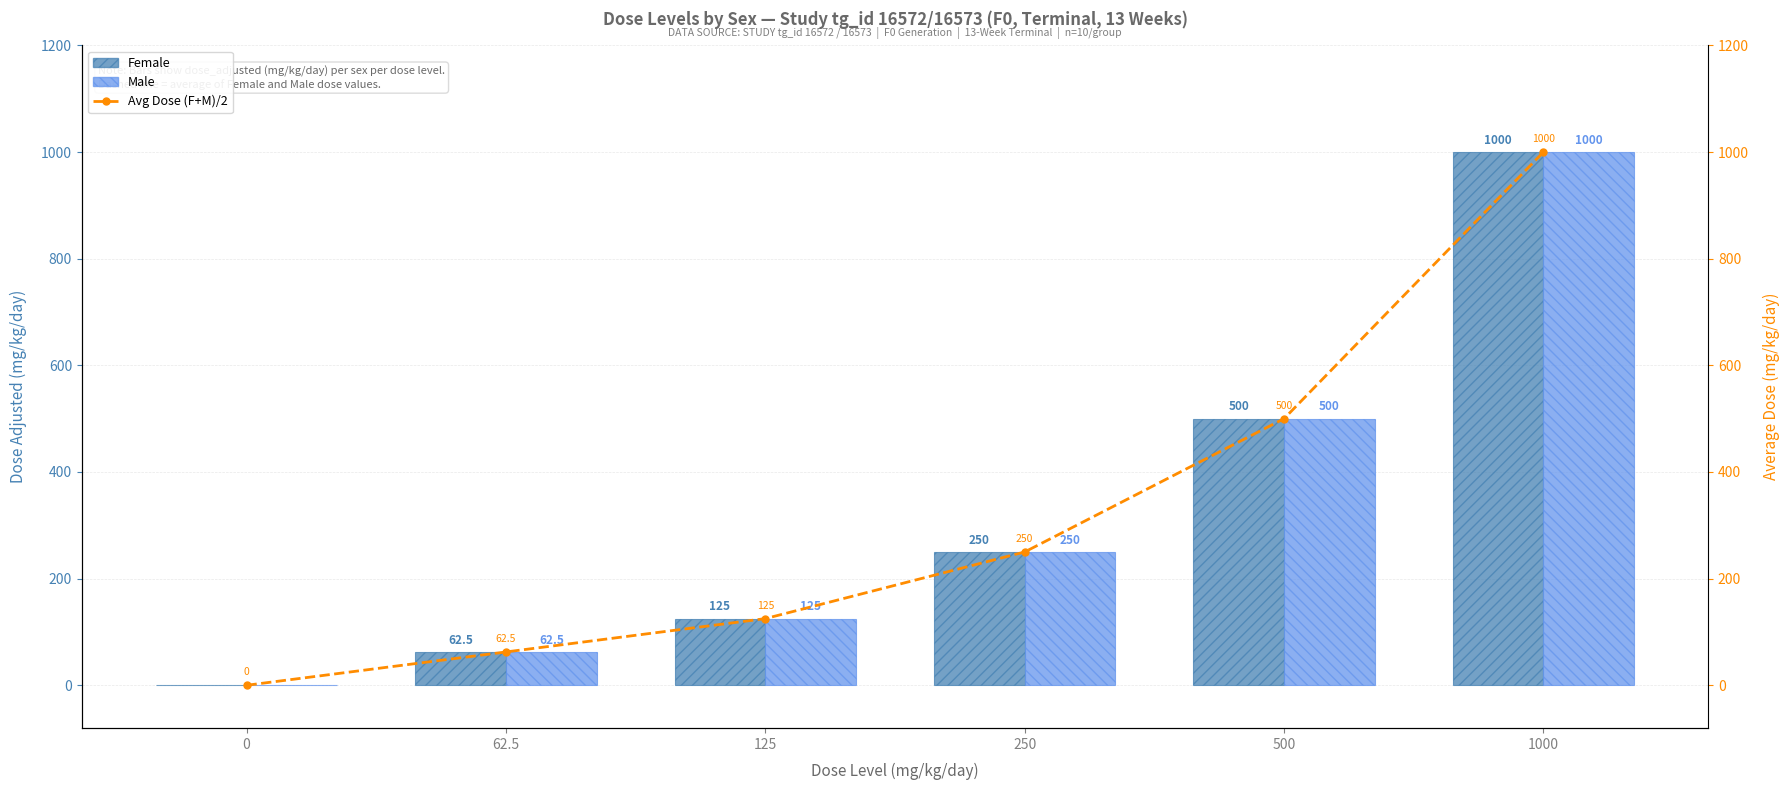

What is the difference between the Female values at 250 and 0?

250.0